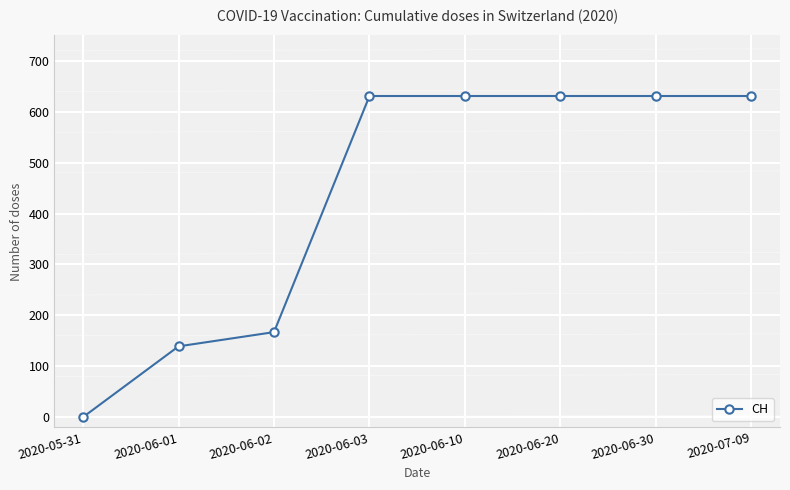

Reading left to right, what are all the values shown in this chart?

2020-05-31=0	2020-06-01=139	2020-06-02=167	2020-06-03=631	2020-06-10=631	2020-06-20=631	2020-06-30=631	2020-07-09=631